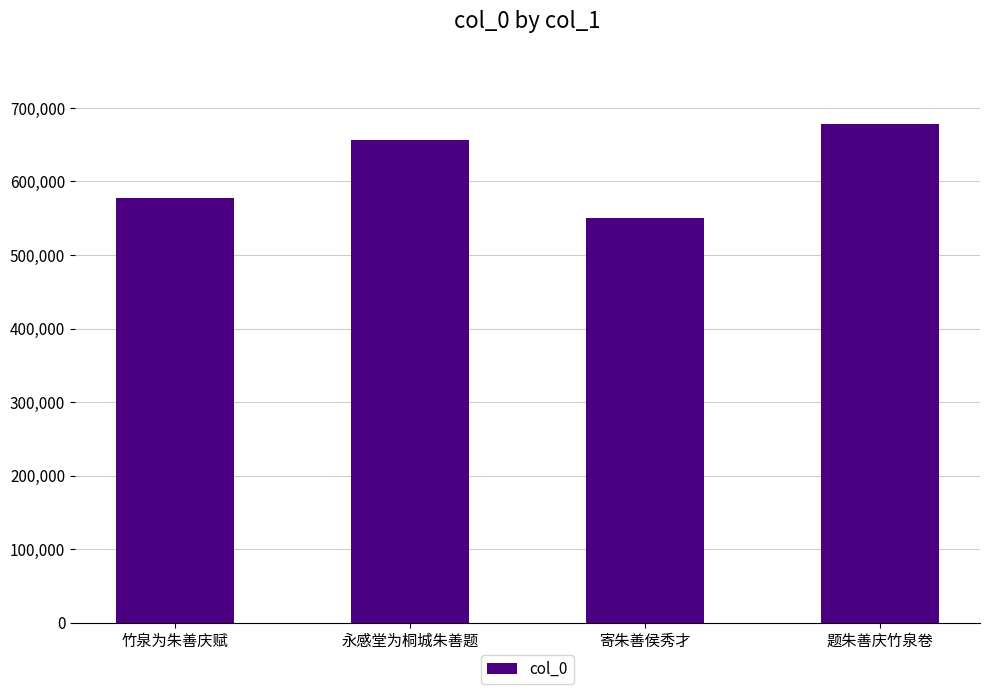

Approximately how many times larger is the value at 题朱善庆竹泉卷 compared to 寄朱善侯秀才?

1.2